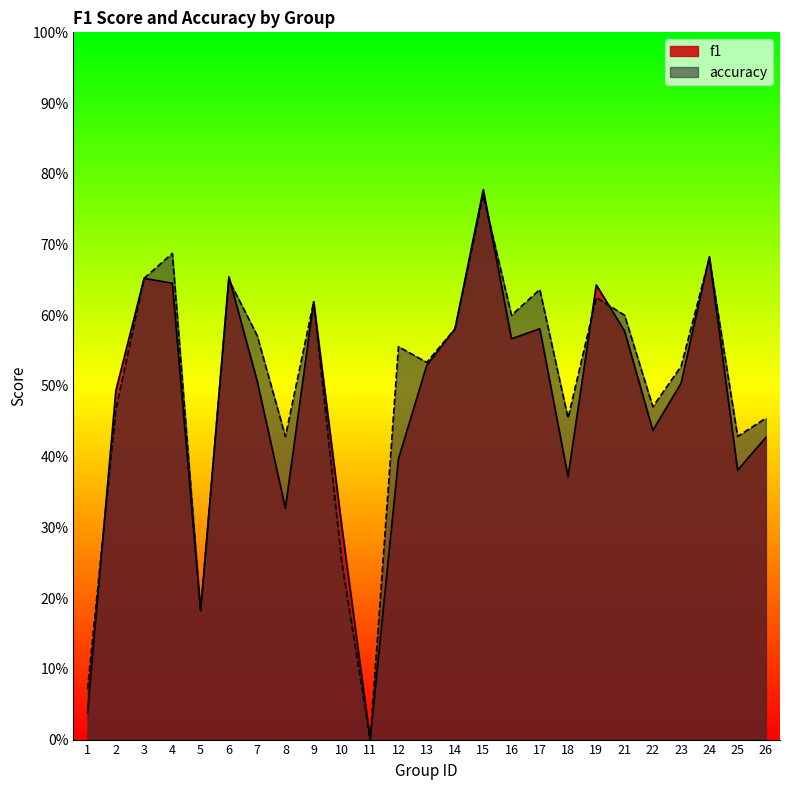

List the labels in order of f1 value, largest first.

15, 24, 6, 3, 4, 19, 9, 17, 14, 21, 16, 13, 7, 23, 2, 22, 26, 12, 25, 18, 8, 10, 5, 1, 11